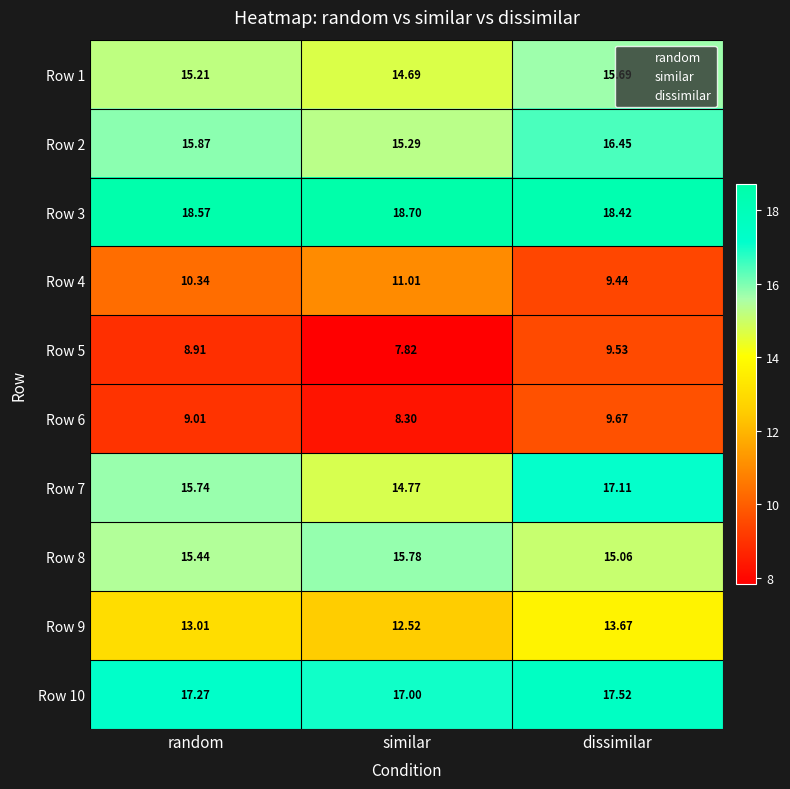

Which category has the lowest value across all series?

similar